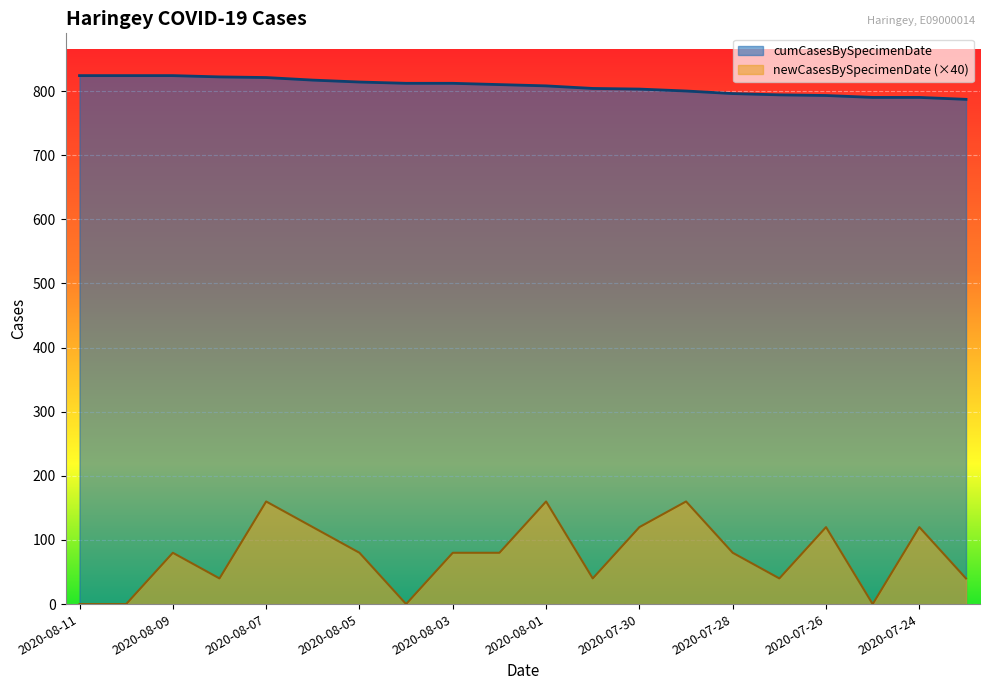

List the labels in order of newCasesBySpecimenDate value, smallest first.

2020-08-11, 2020-08-10, 2020-08-04, 2020-07-25, 2020-08-08, 2020-07-31, 2020-07-27, 2020-07-23, 2020-08-09, 2020-08-05, 2020-08-03, 2020-08-02, 2020-07-28, 2020-08-06, 2020-07-30, 2020-07-26, 2020-07-24, 2020-08-07, 2020-08-01, 2020-07-29